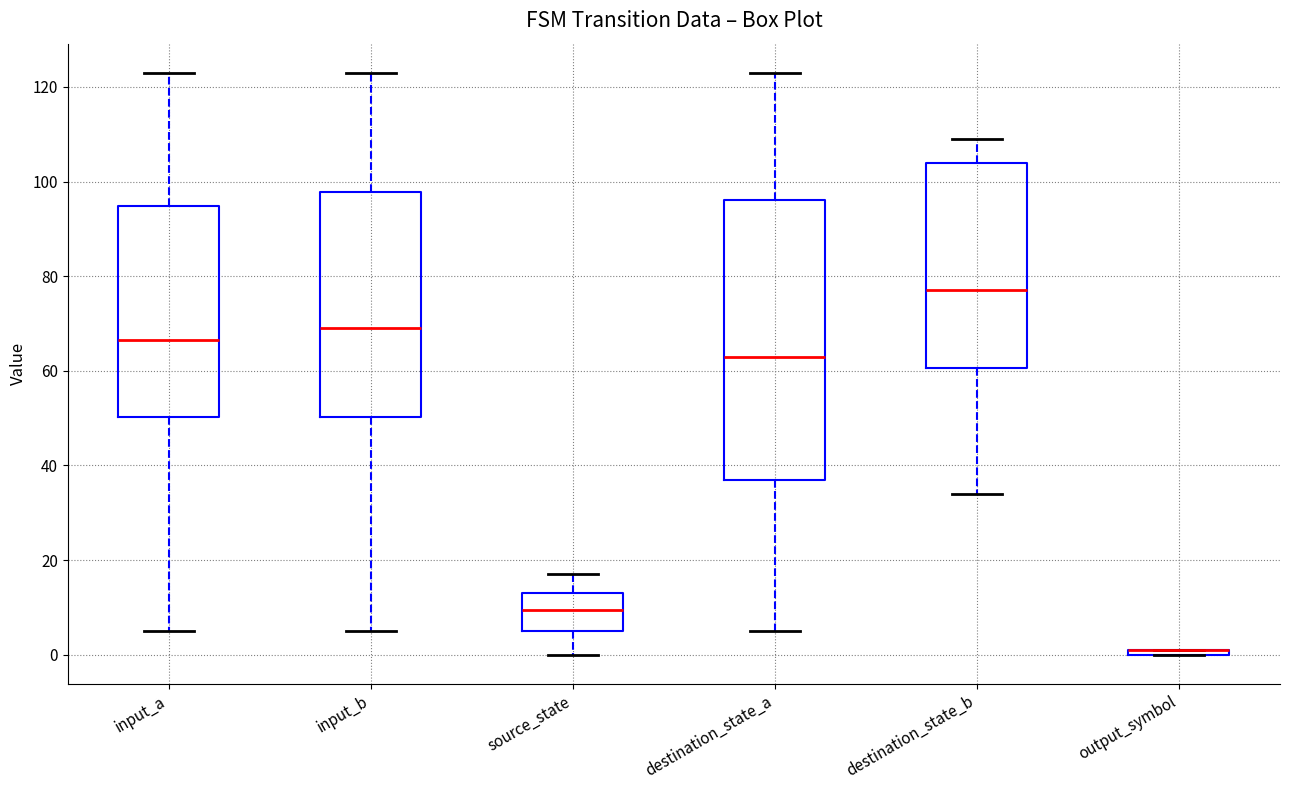

Where is the upper edge of the box for input_b on the y-axis? The values are not printed on the chart, so give them approximately, as read against the axis.

98